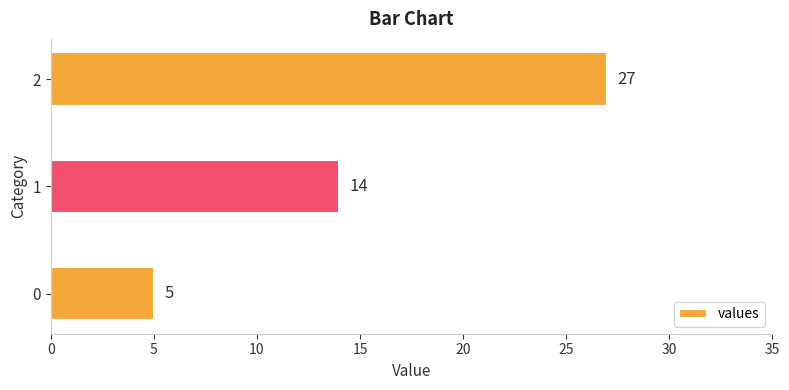

How many series are shown in this chart?

1